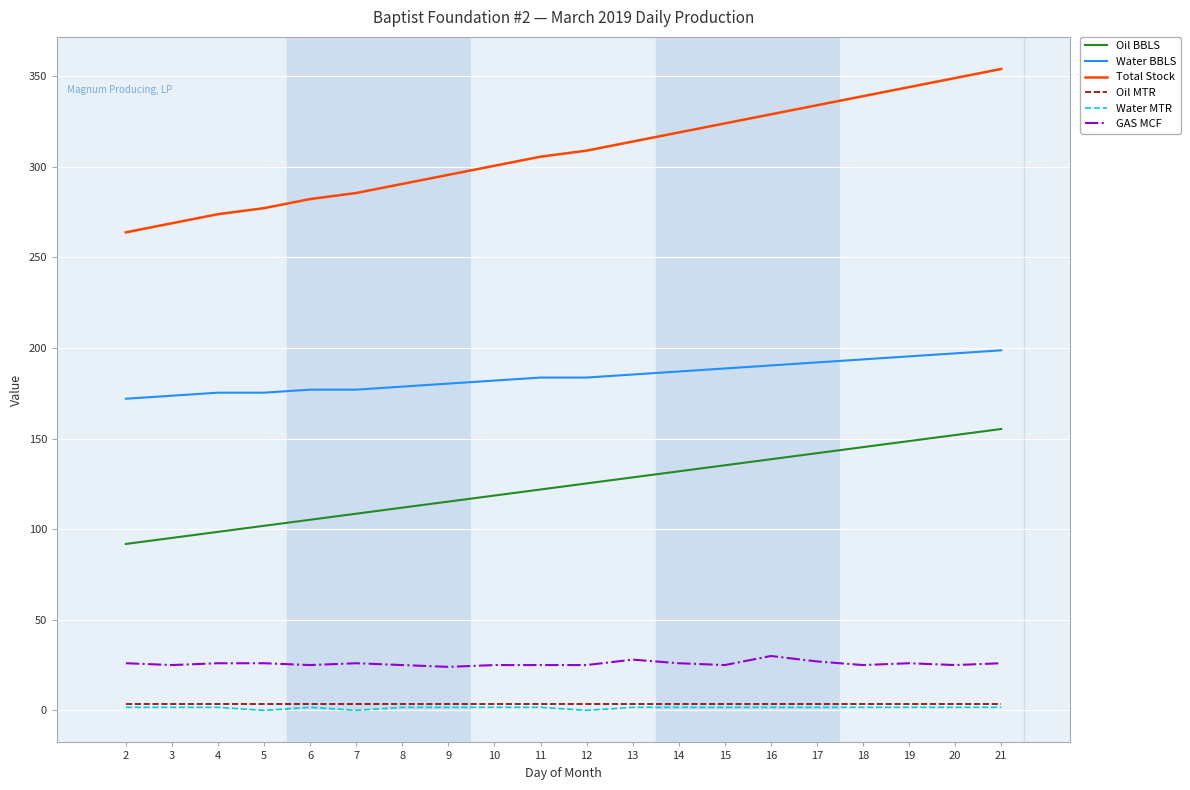

What is the sum of all Oil MTR values?

66.8